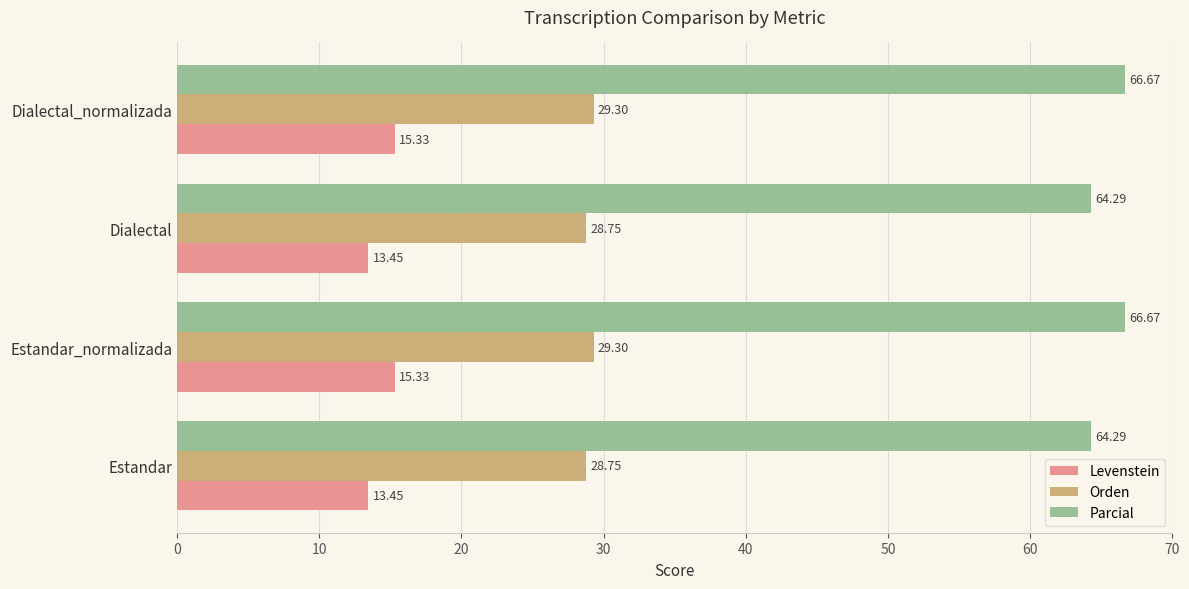

Which series has the largest total across all categories?

Parcial